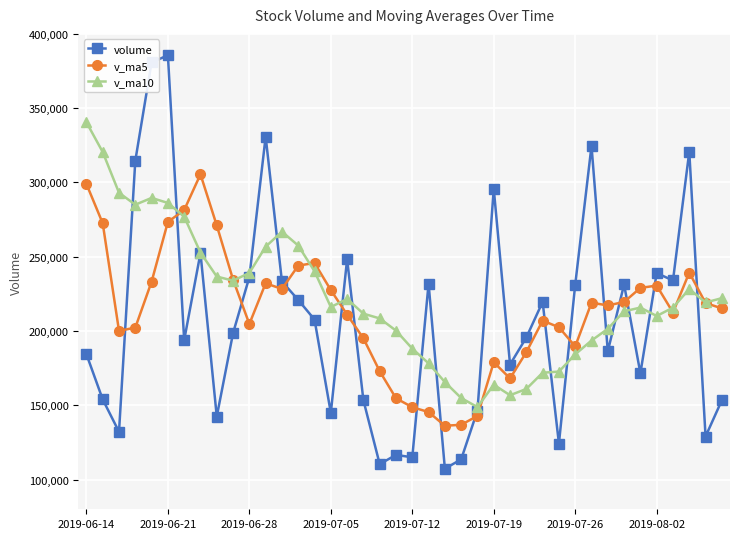

Which series has the largest range (max minus min)?

volume